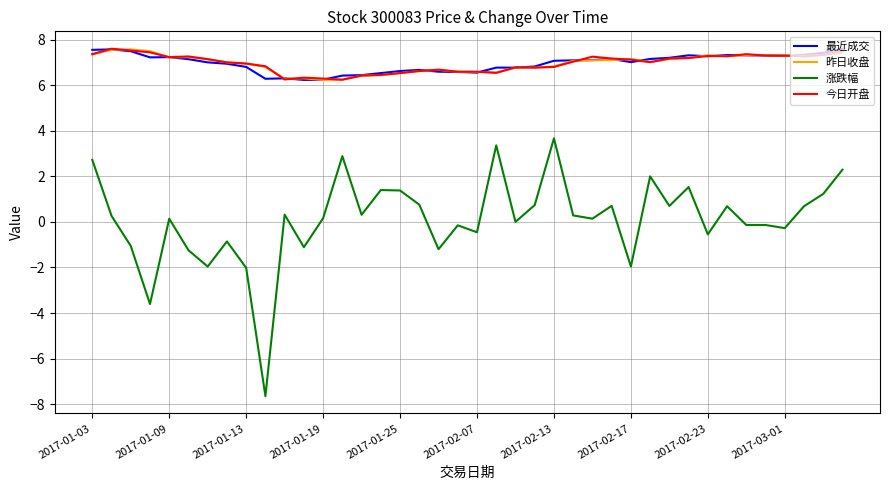

True or false: 昨日收盘 and 涨跌幅 intersect in this chart.

False